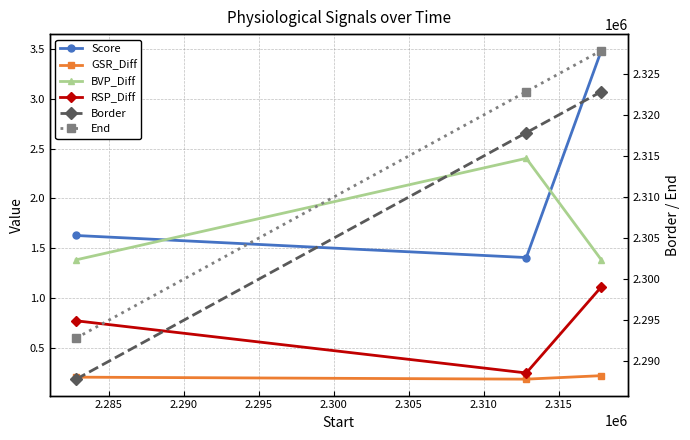

Count the GSR_Diff values in the range 0 to 1.

3